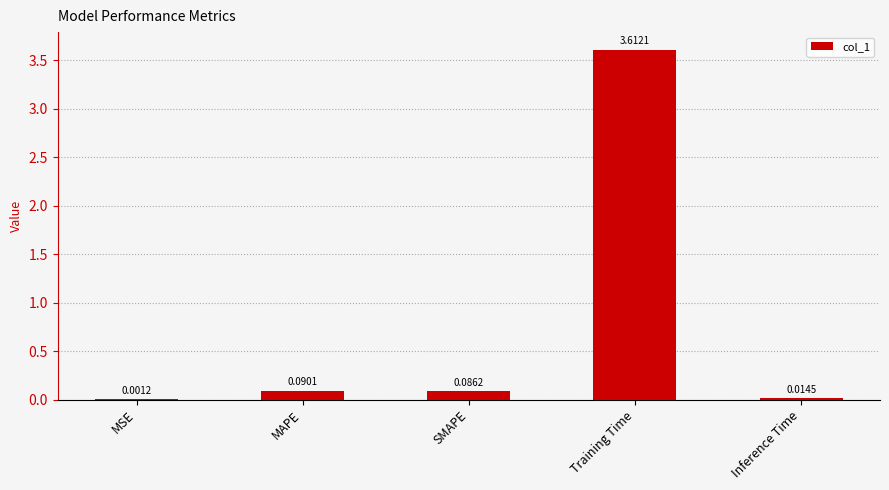

What is the sum of the values at Training Time and MAPE?

3.7